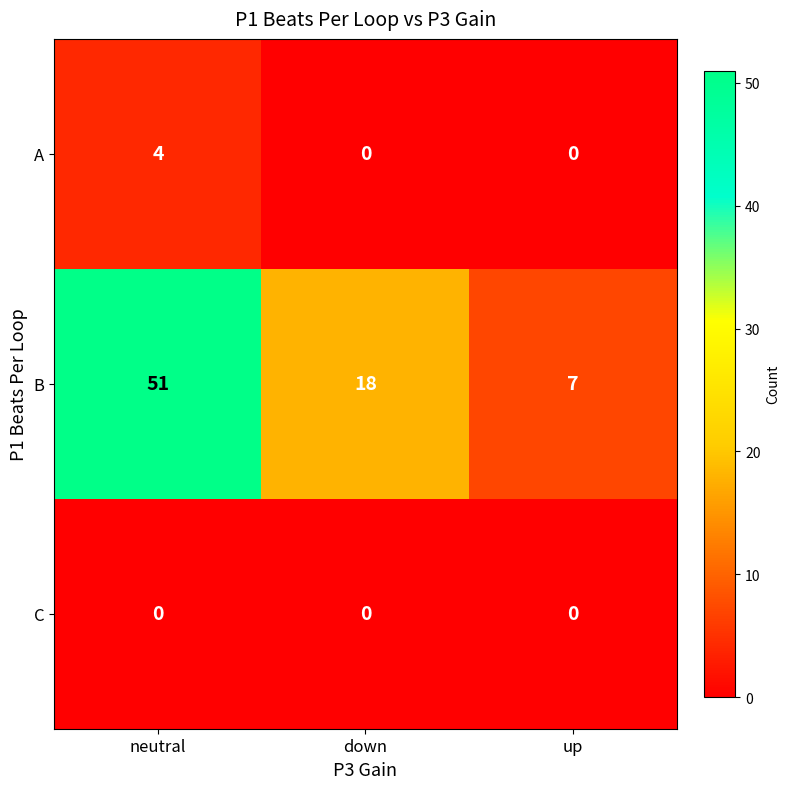

The A series shows 4 at neutral. True or false?

True